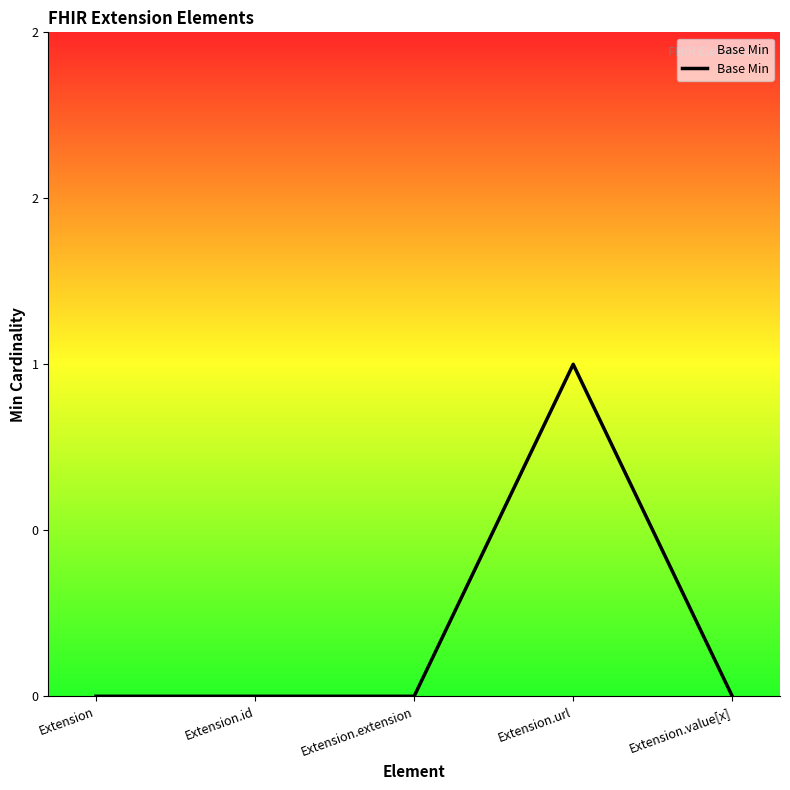

How many interior local peaks (higher than both neighbors) does the data have?

1